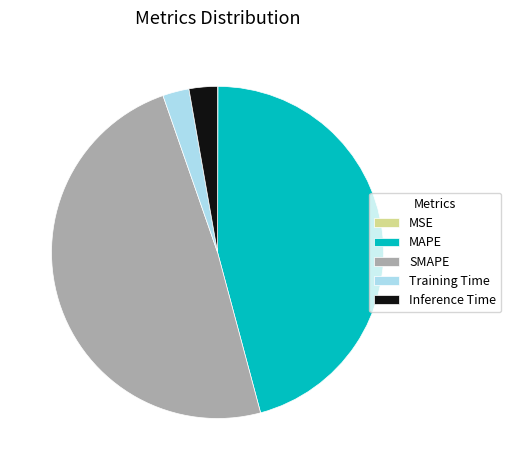

What is the largest slice in the pie chart?

SMAPE